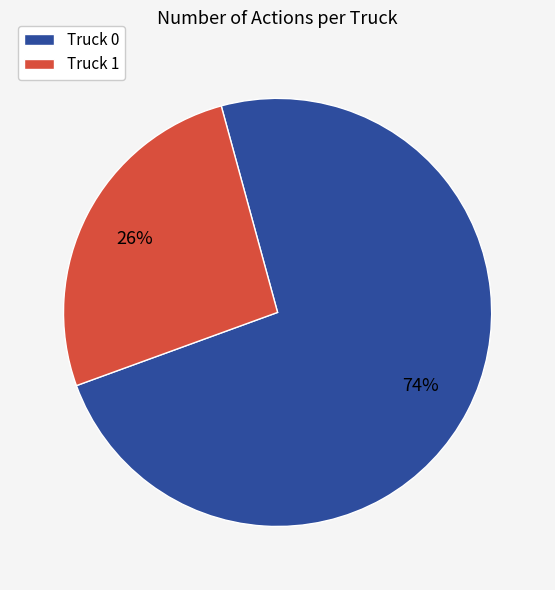

To the nearest percent, what percentage of the pie is Truck 0?

74%